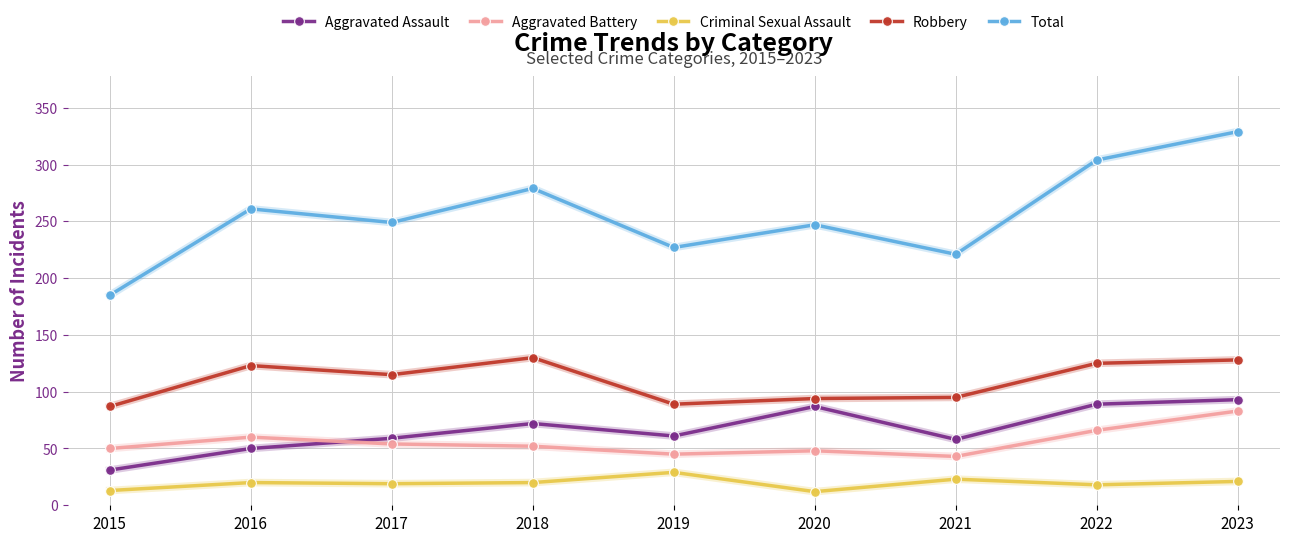

What is the value of the Robbery point at the 6th from the left?

94